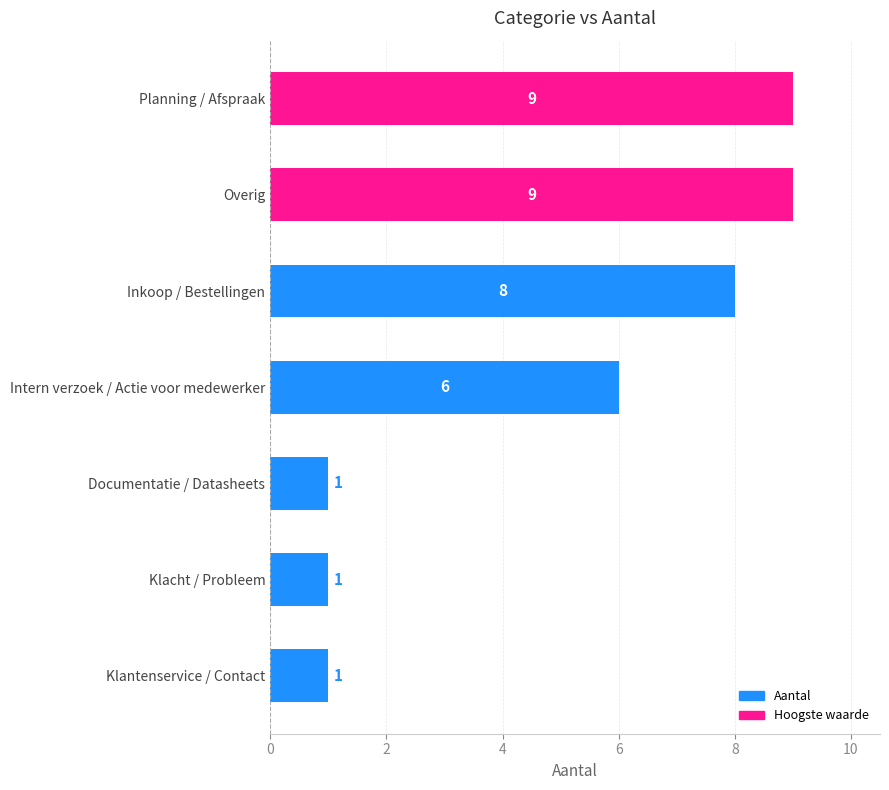

Count the number of categories in the chart.

7